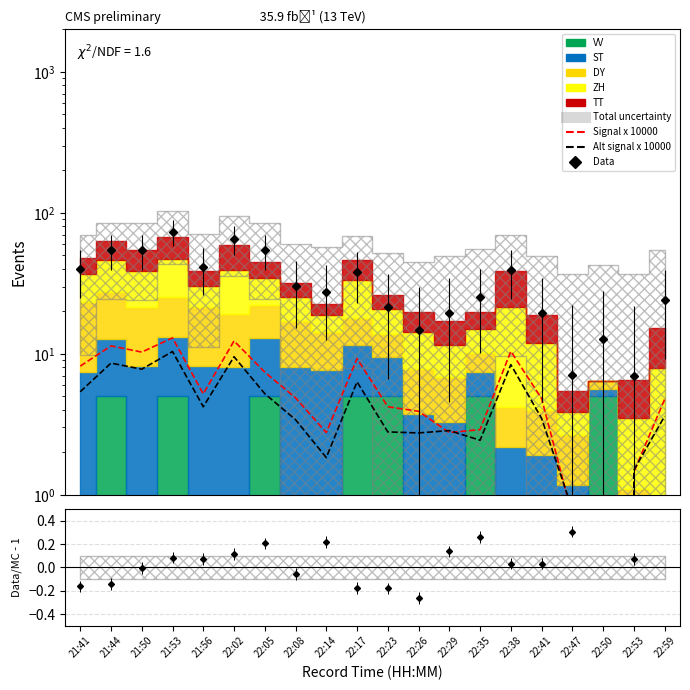

What is the sum of all Signal x 10000 values?

120.5